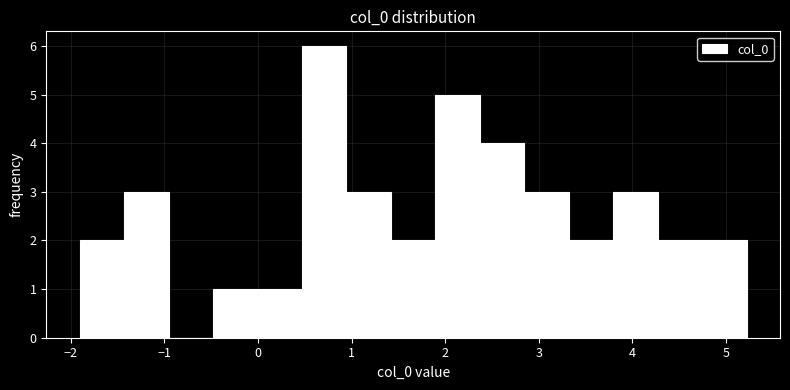

Reading left to right, transcribe this chart: for each bar, give the range it covers on the x-axis and its height. Neither the bar edges nor the heights are printed on the chart, so give them approximately, as read against the axes.

-1.9 to -1.4: 2
-1.4 to -1.0: 3
-1.0 to -0.5: 0
-0.5 to 0.0: 1
0.0 to 0.5: 1
0.5 to 0.9: 6
0.9 to 1.4: 3
1.4 to 1.9: 2
1.9 to 2.4: 5
2.4 to 2.8: 4
2.8 to 3.3: 3
3.3 to 3.8: 2
3.8 to 4.3: 3
4.3 to 4.7: 2
4.7 to 5.2: 2